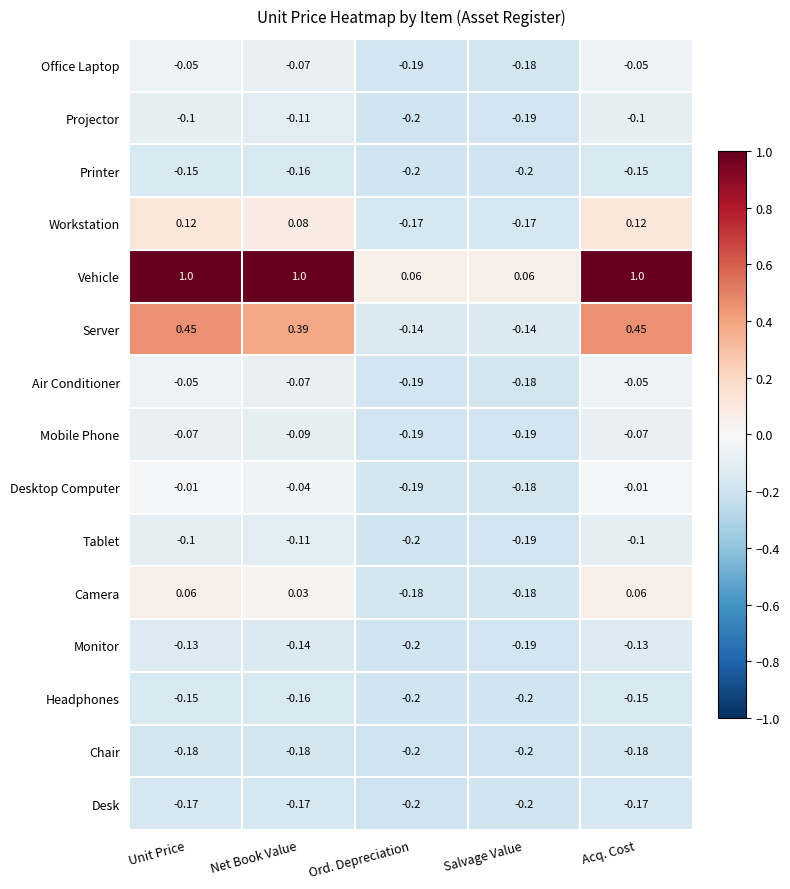

Is the value of Desktop Computer at Salvage Value greater than the value of Headphones at Acq. Cost?

No